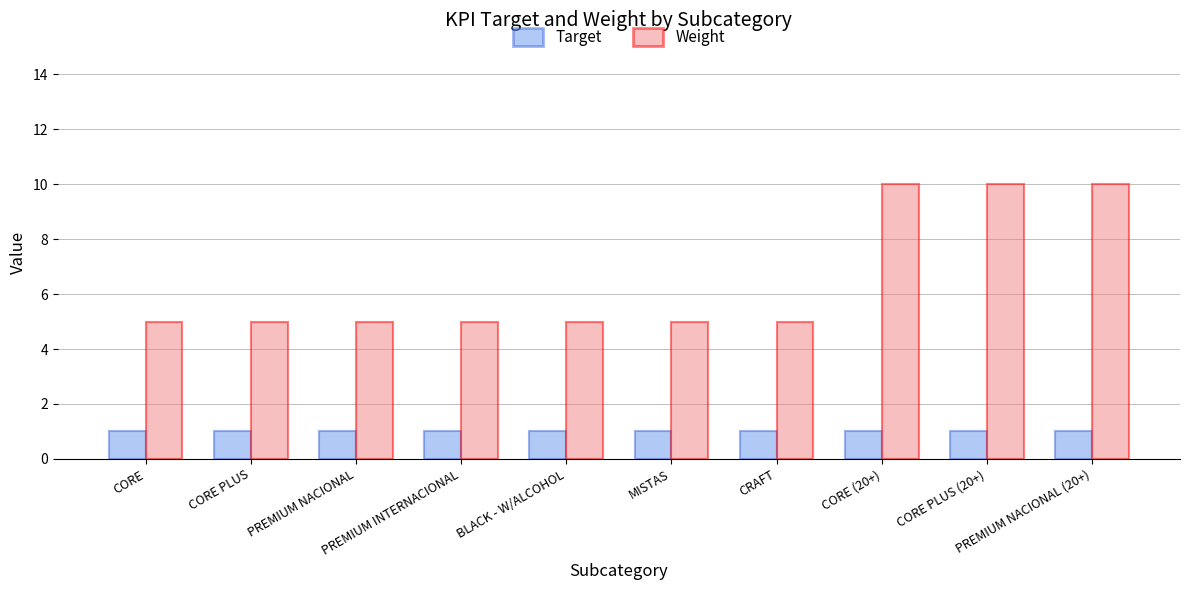

Is the value of Weight at PREMIUM INTERNACIONAL greater than the value of Target at CORE PLUS (20+)?

Yes